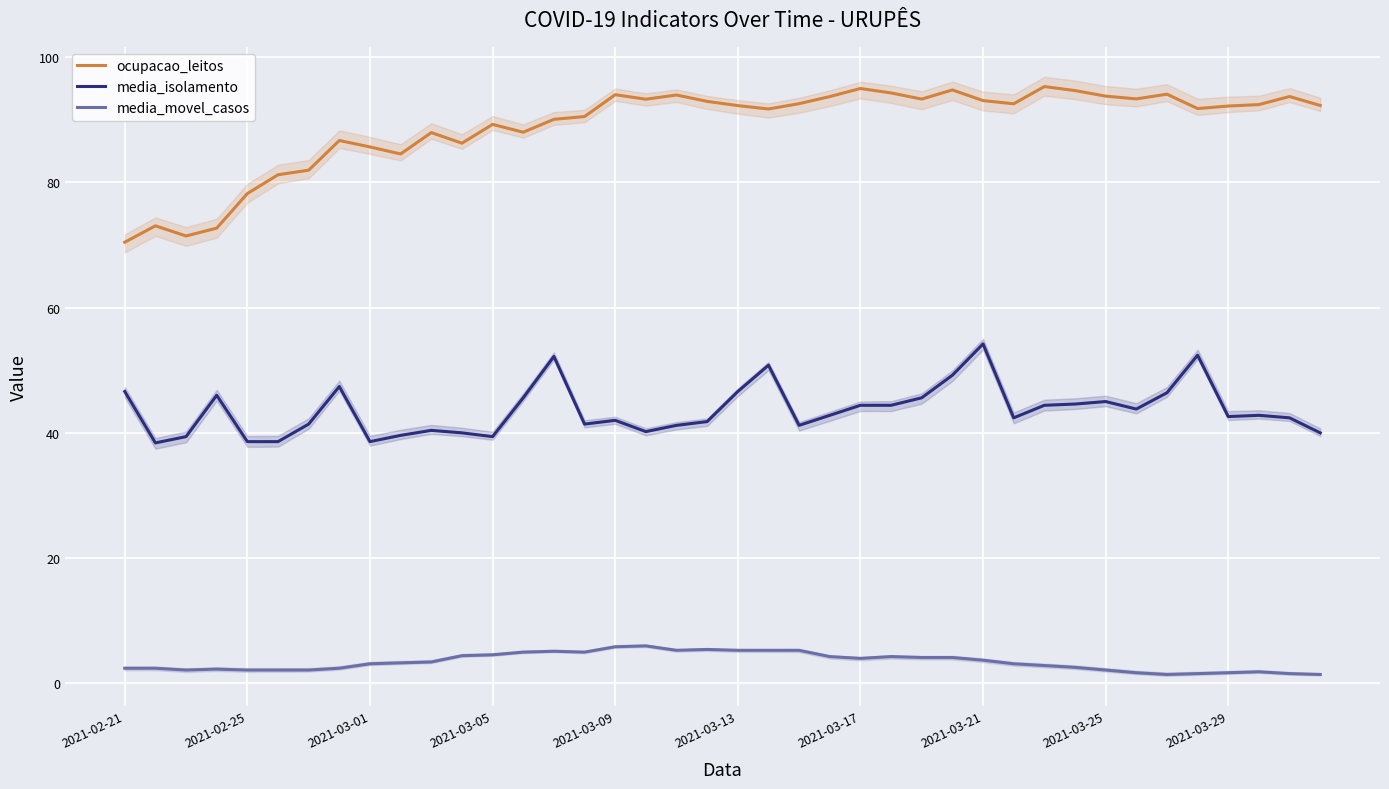

What is the difference between the highest and lowest values at 35?

90.2